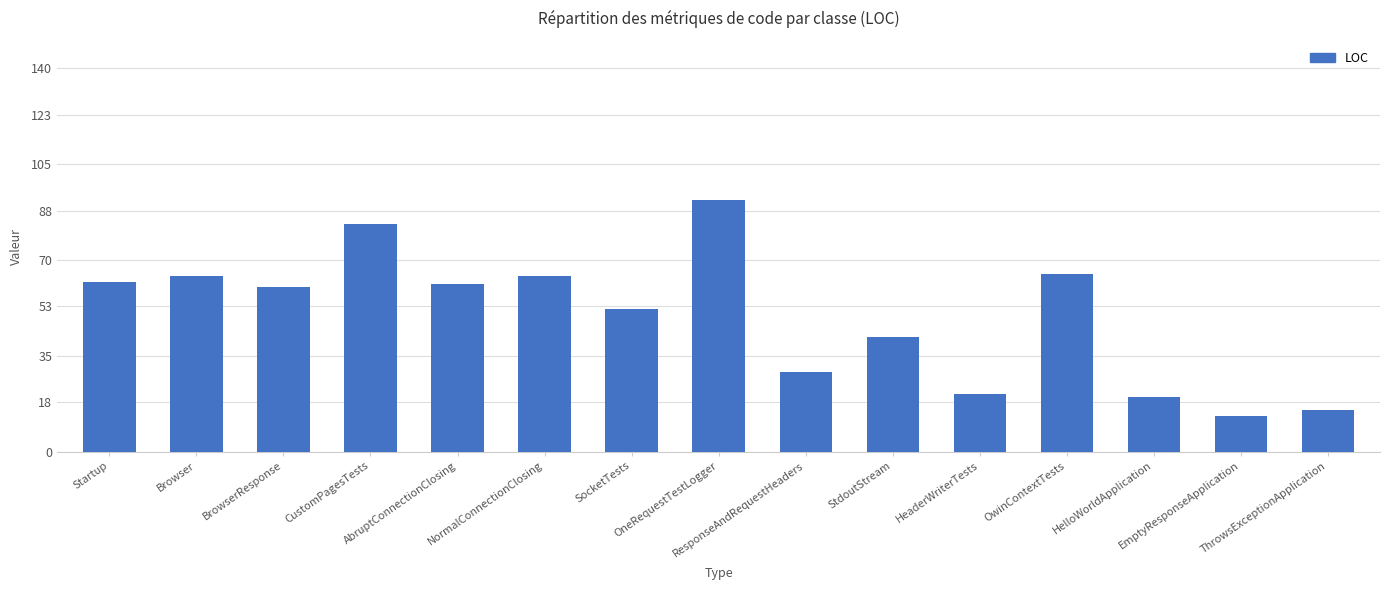

Which category has the highest value across all series?

OneRequestTestLogger